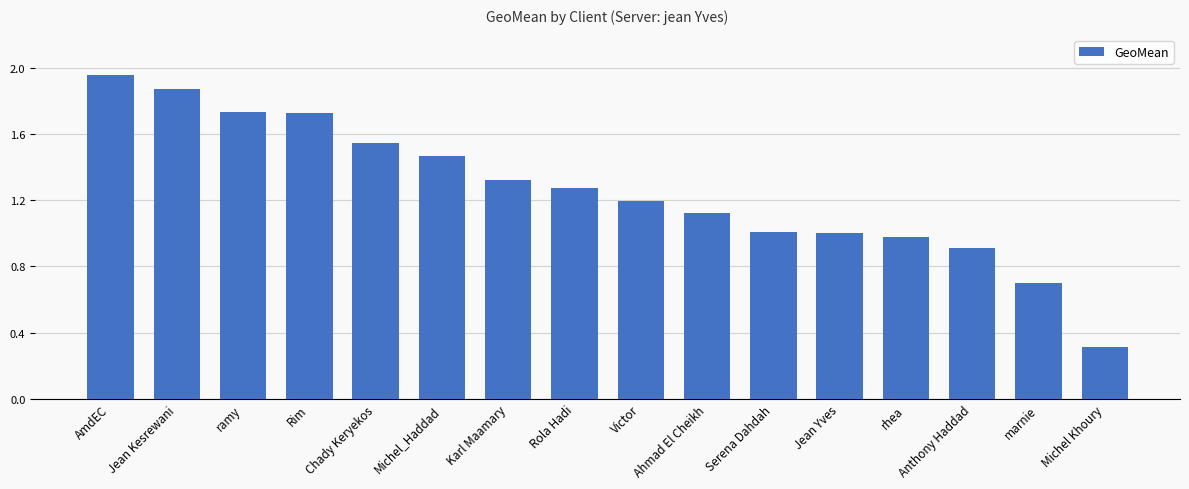

What is the label of the 7th bar from the right?

Ahmad El Cheikh